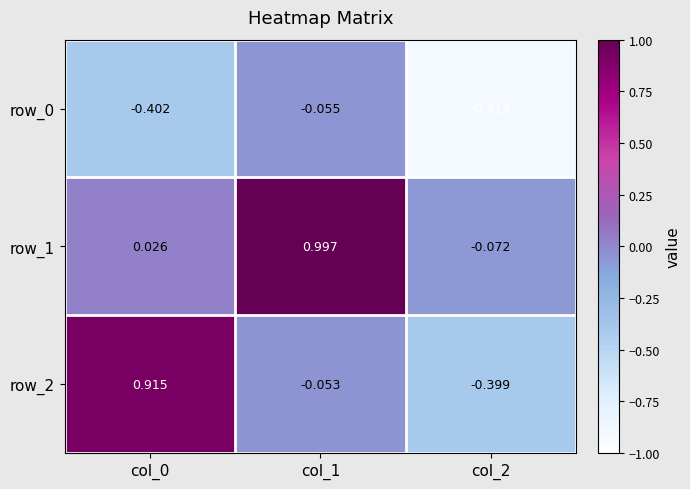

Is it true that row_2 equals -0.4 at col_2?

True